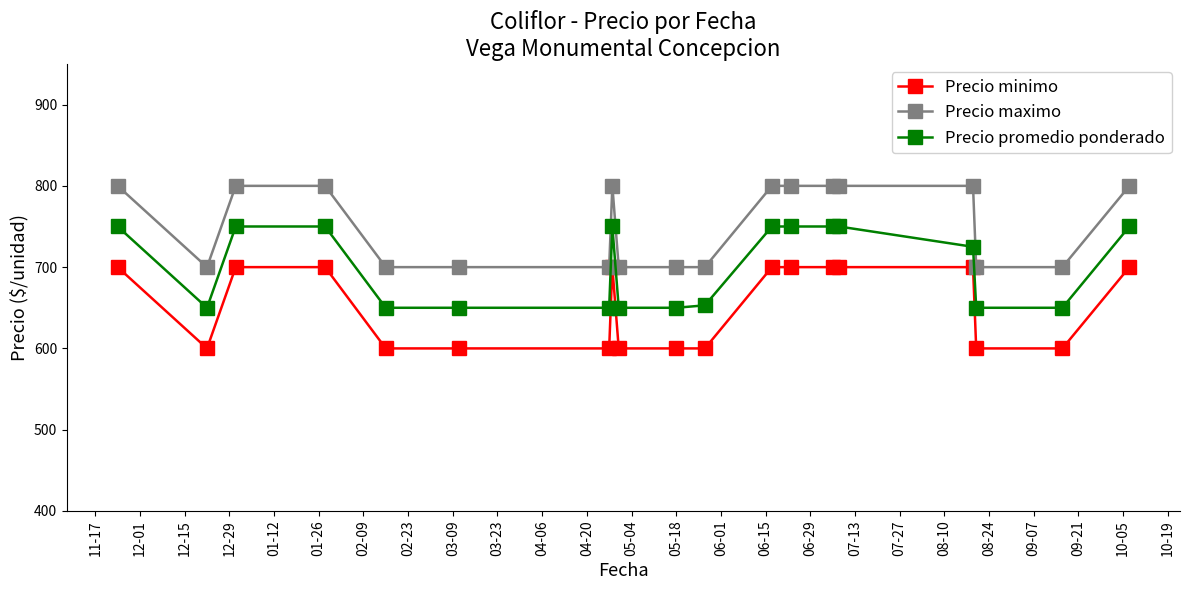

What is the greatest value displayed?

800